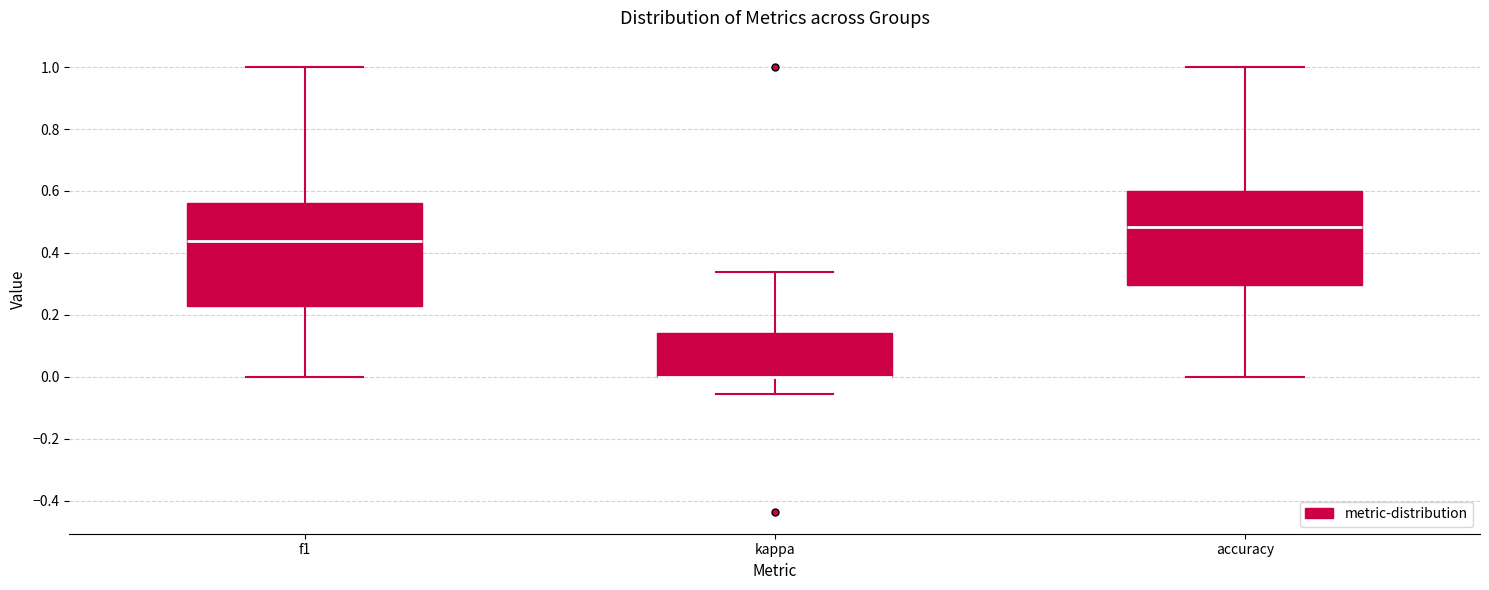

Comparing the boxes themselves (not the whiskers), which one is the tallest?

f1